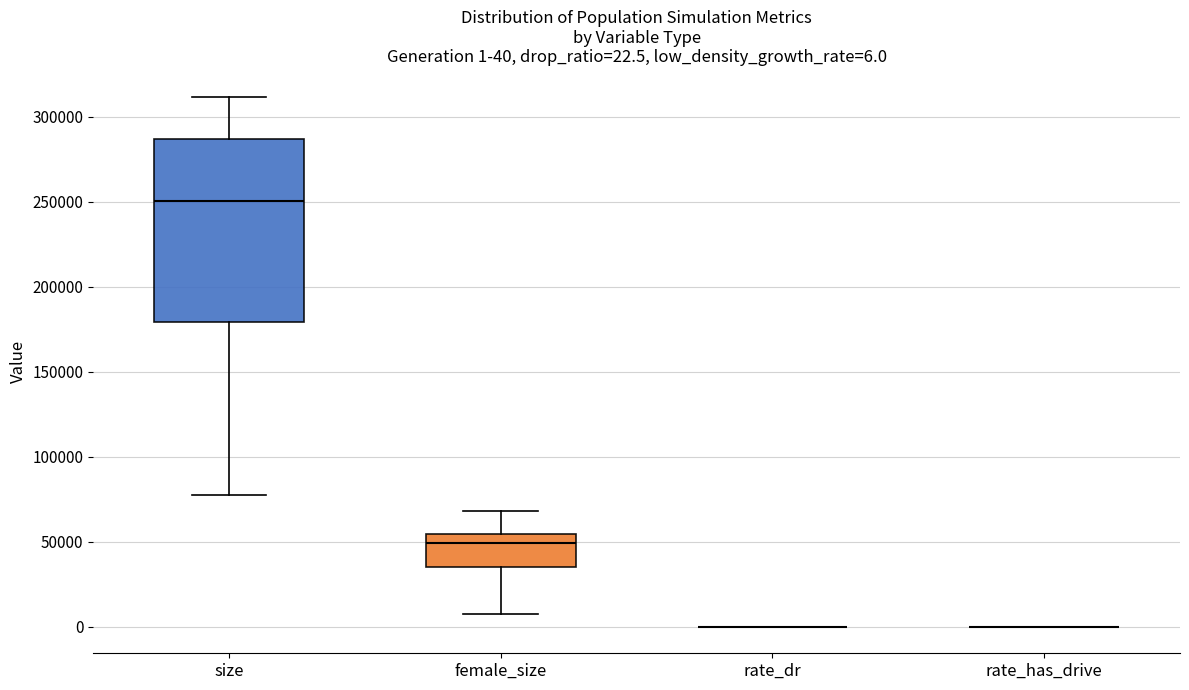

Which box is the tallest, from its lower edge to its upper edge?

size